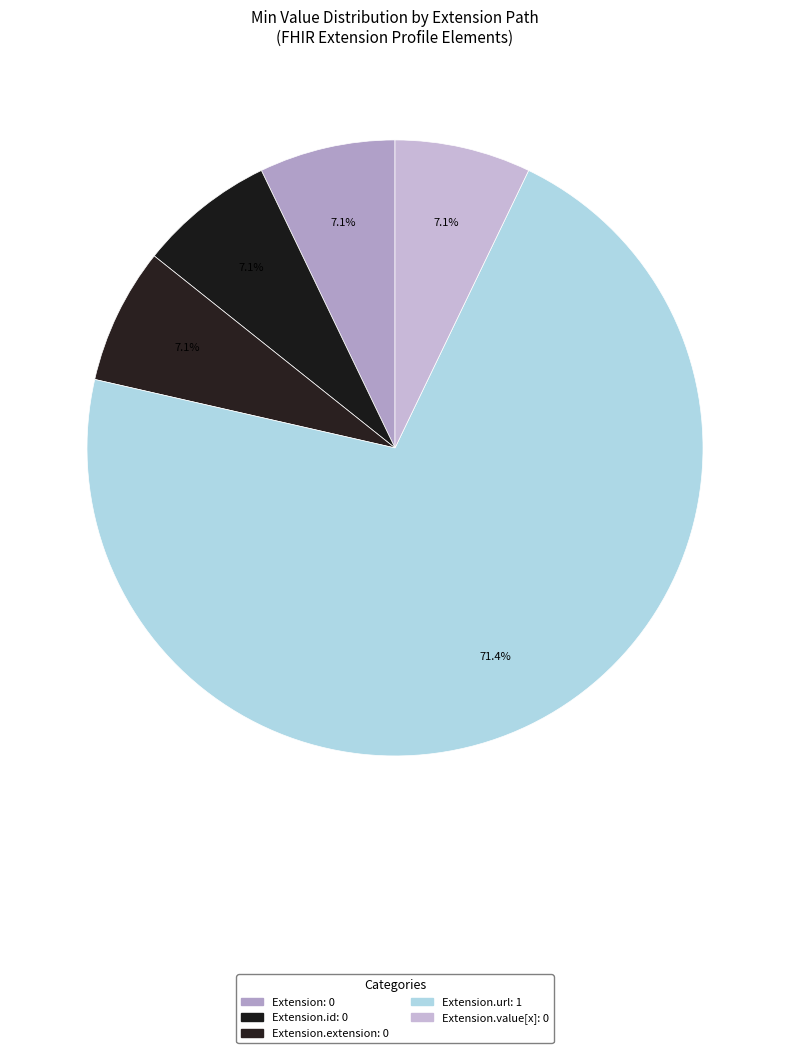

Count the number of slices in the pie.

5